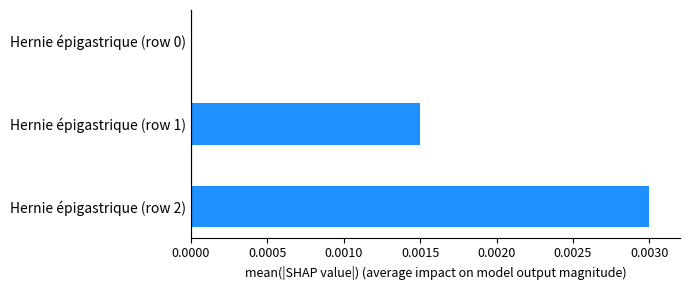

How many values are above zero?

2